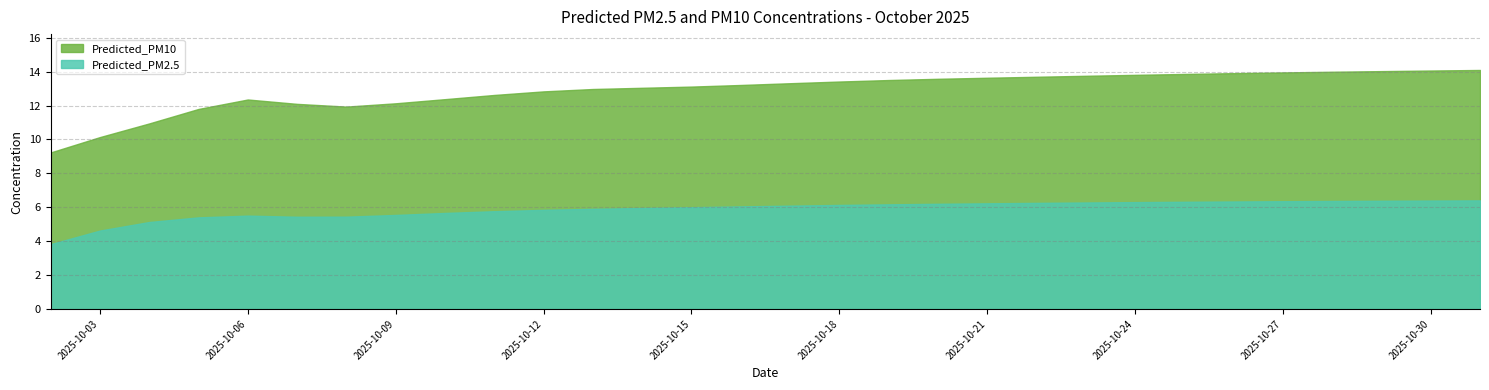

What is the difference between the Predicted_PM10 values at 2025-10-22 and 2025-10-23?

0.1